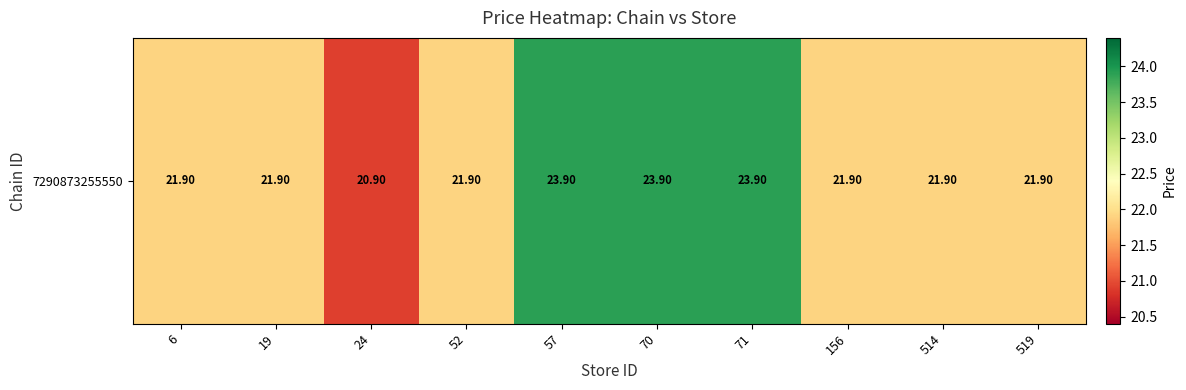

The value at 514 is 21.9. True or false?

True